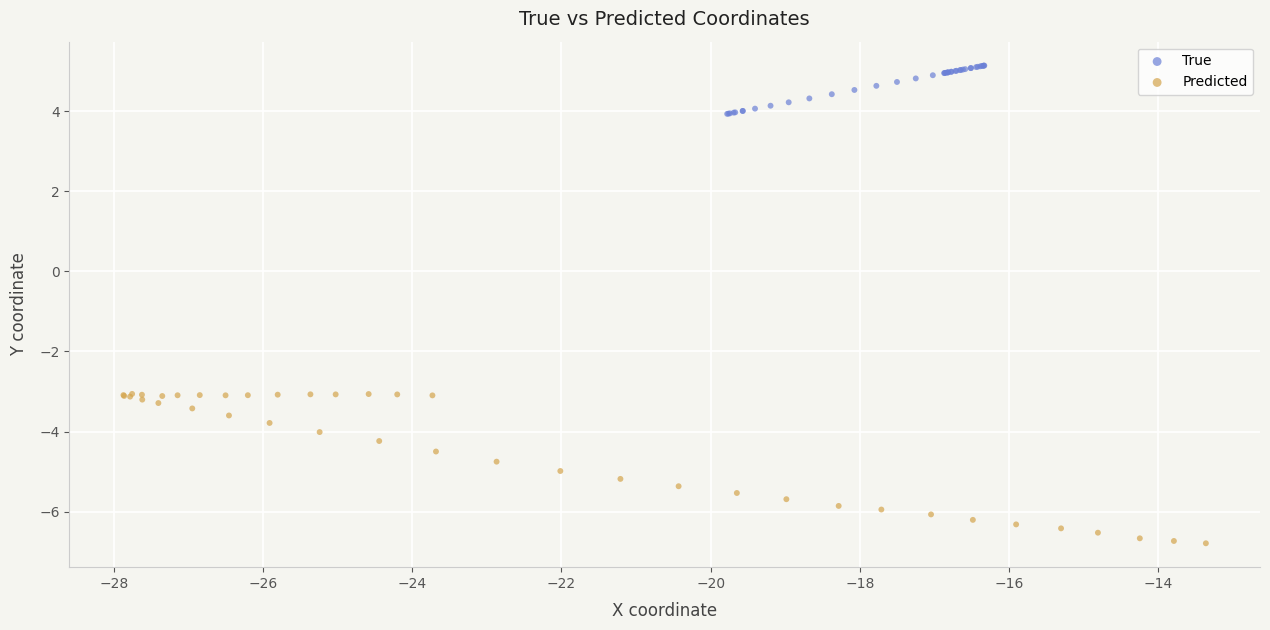

Which series contains the lowest Y value?

Predicted